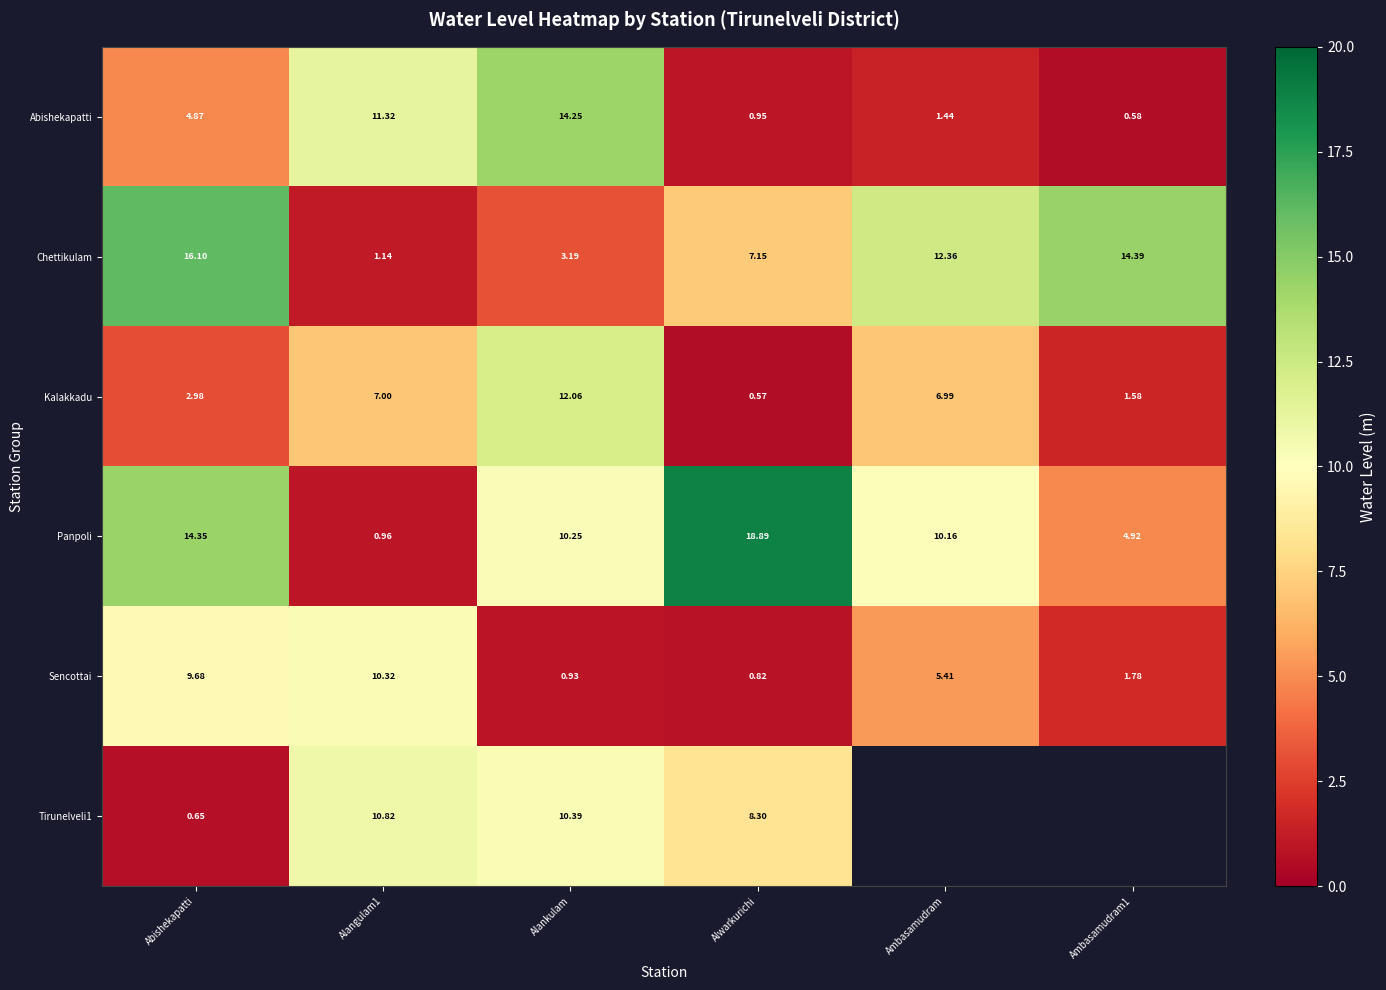

At which category does the chart reach its peak across all series?

Alwarkurichi